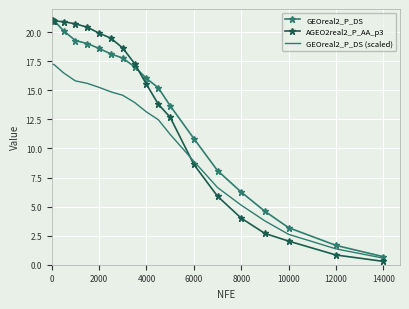

What is the lowest value of the GEOreal2_P_DS series?

0.7